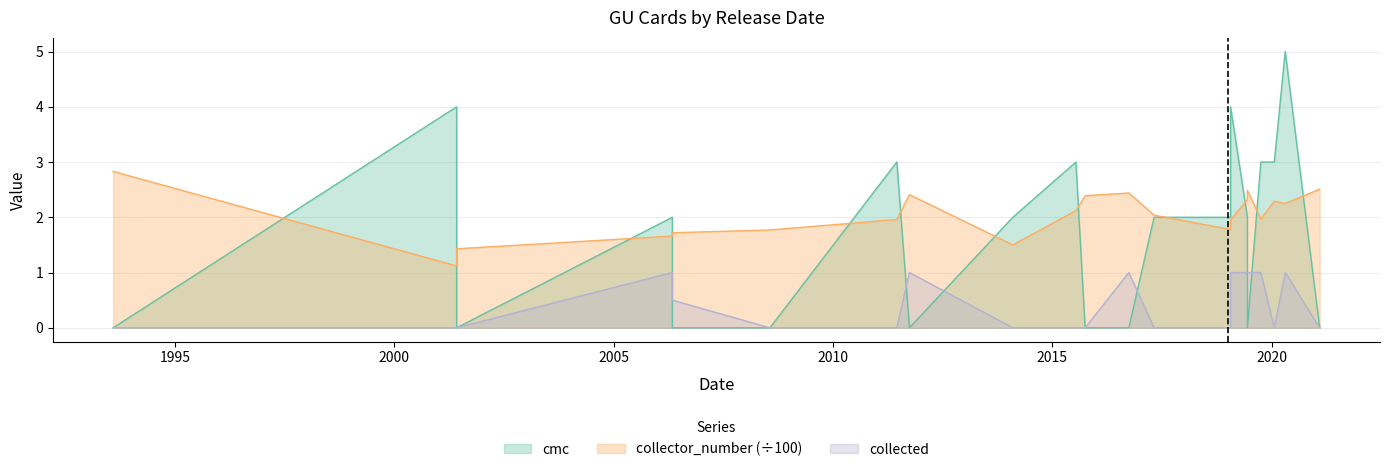

True or false: collected and cmc cross at least once.

True